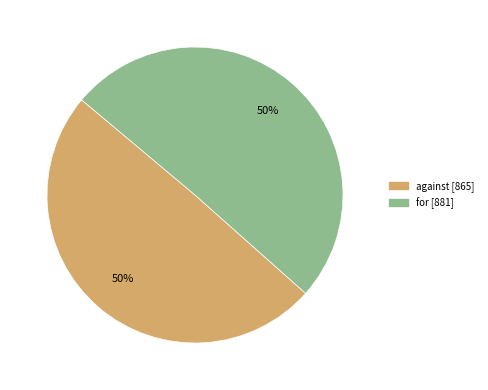

The against slice represents 36% of the pie. True or false?

False